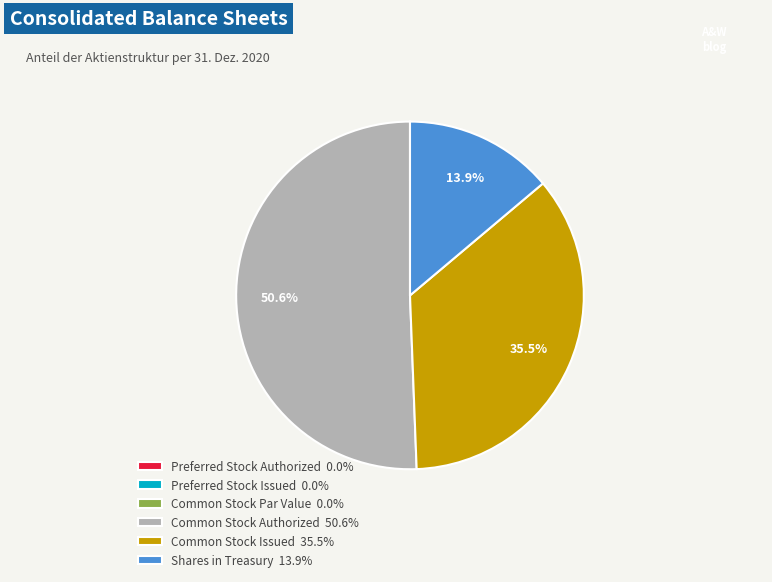

What percentage is NOT represented by Common Stock Authorized 50.6%?

49.4%